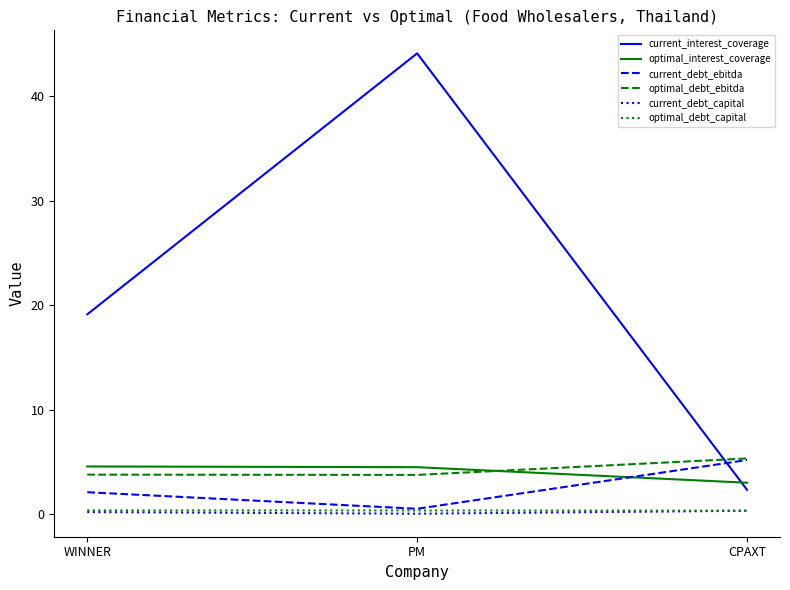

At which category does the chart reach its peak across all series?

PM